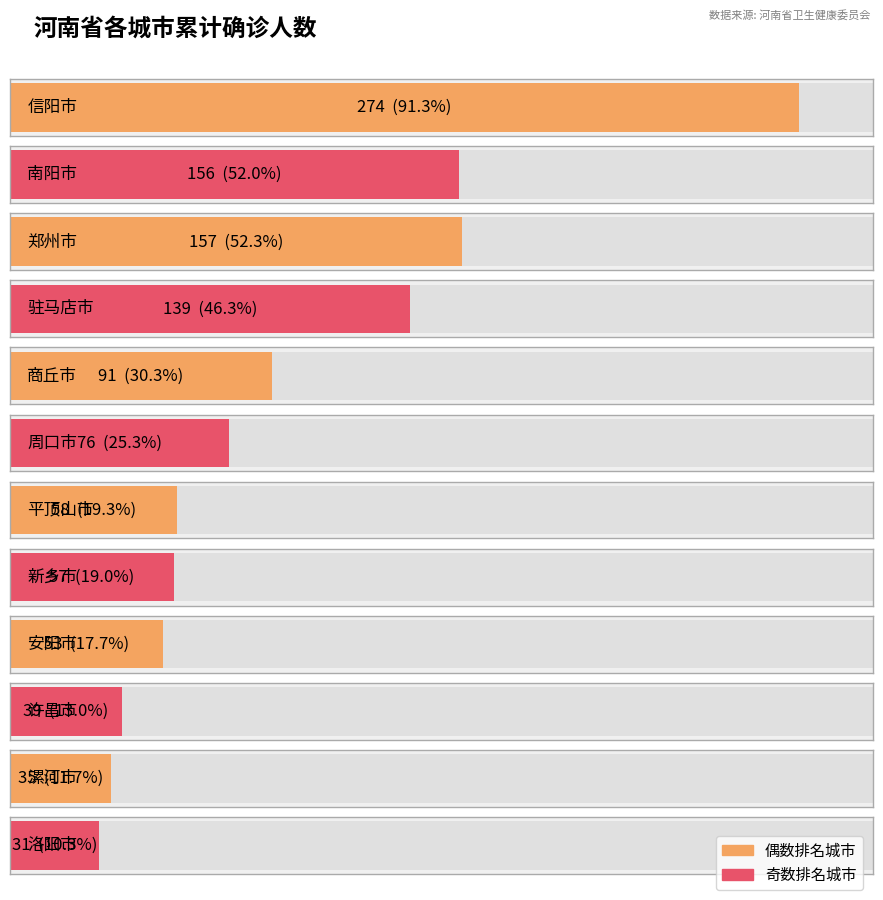

What is the change in value from 周口市 to 平顶山市?

-18